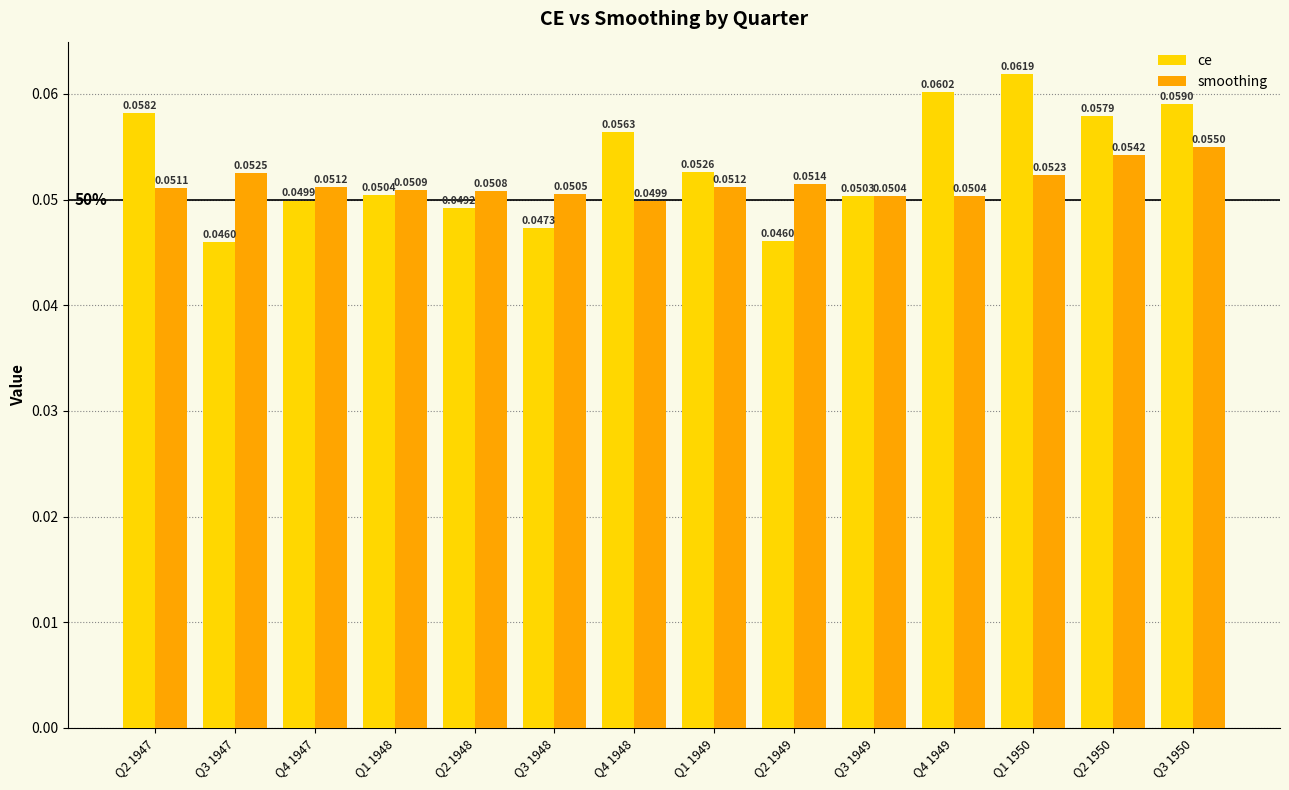

Which series changed the most between Q1 1948 and Q3 1950?

ce